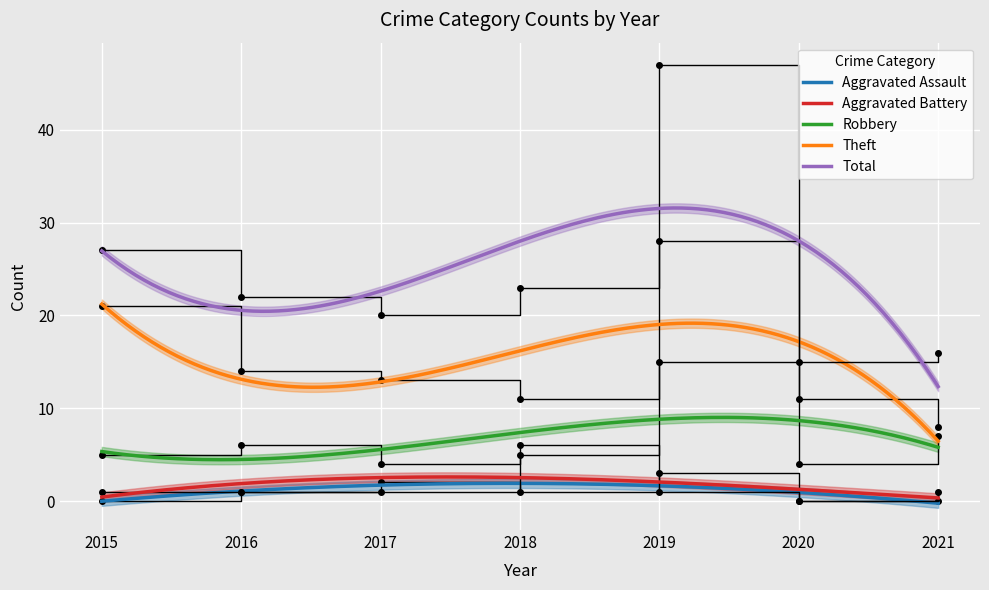

Where is Robbery nearest to the value 9?

2021